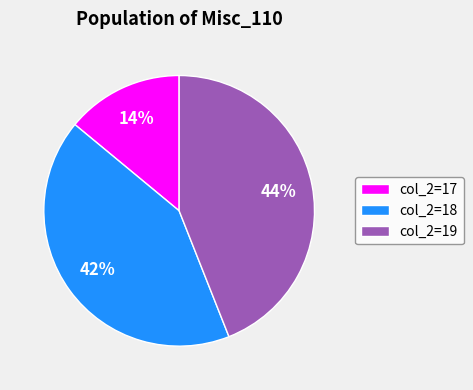

Does any single category account for the majority?

No